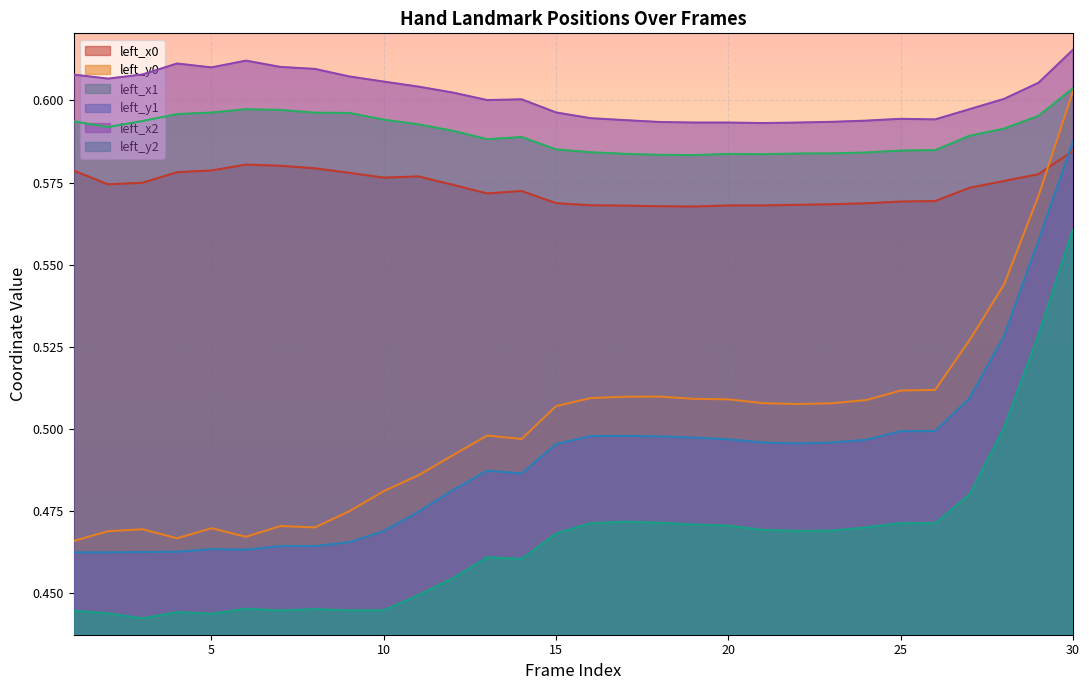

Where is the first local minimum for left_y2?

3